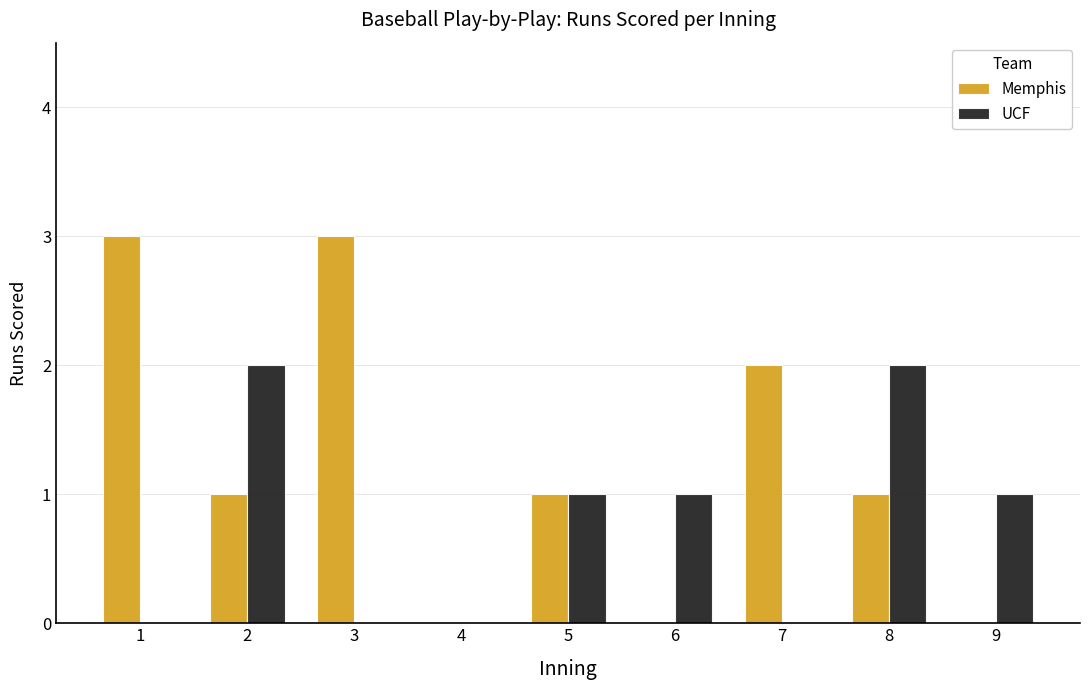

Between 1 and 4, which series saw the biggest shift?

Memphis